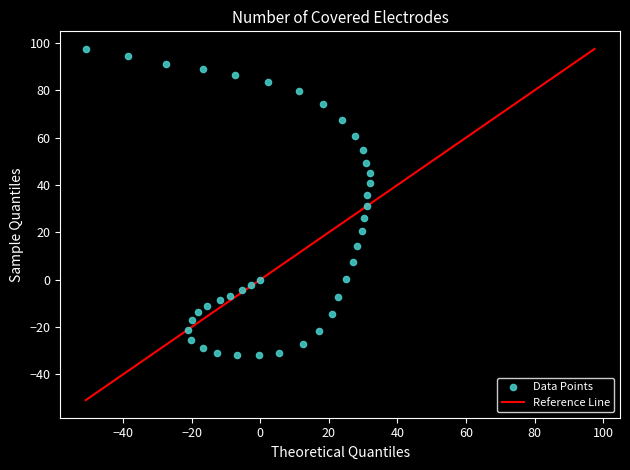

What is the range of X values (max minus min)?

82.9